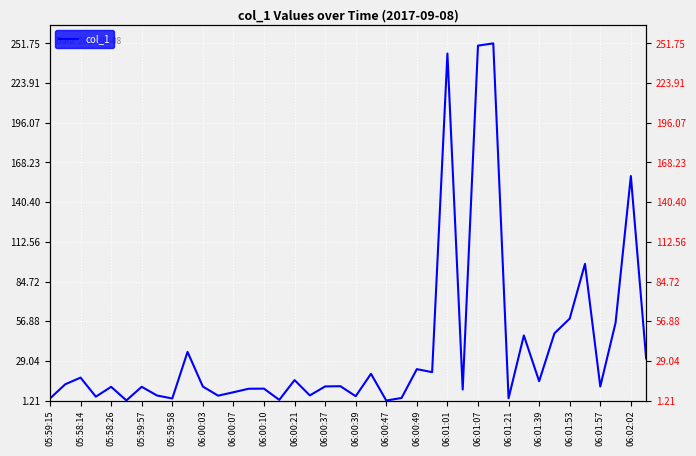

What is the sum of all values?

1542.0